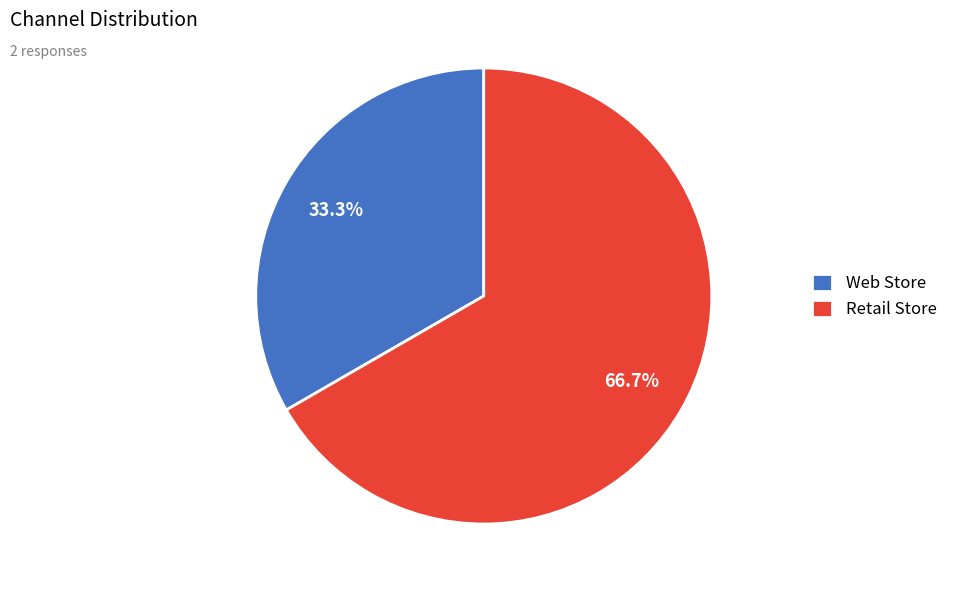

Is Web Store the majority of the pie?

No